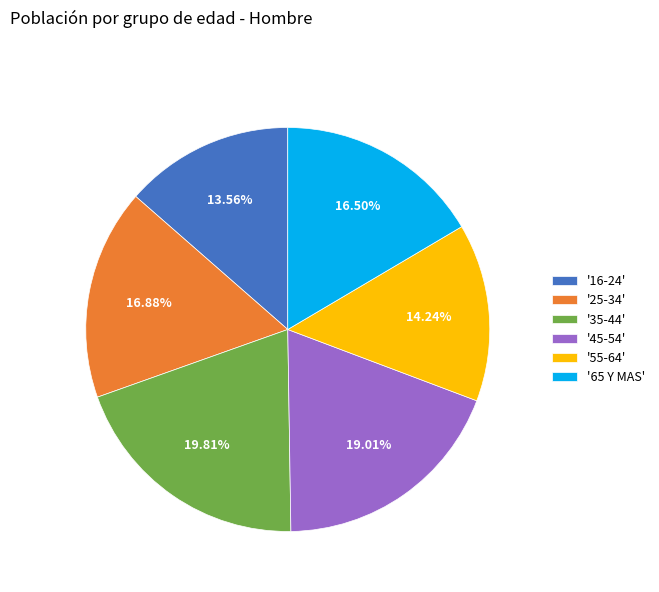

Which category has the smallest portion of the pie?

'16-24'